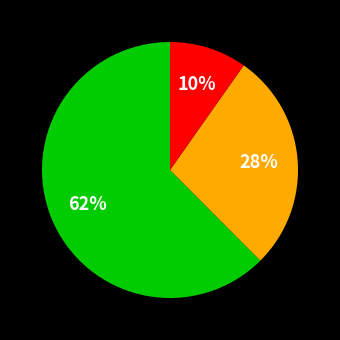

Does any single category account for the majority?

Yes